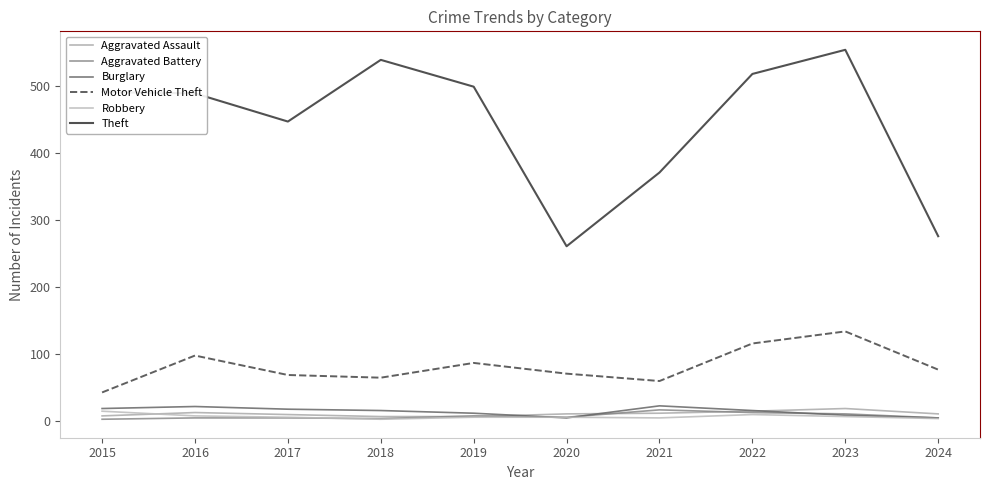

What is the total value across all series at 2018?

634